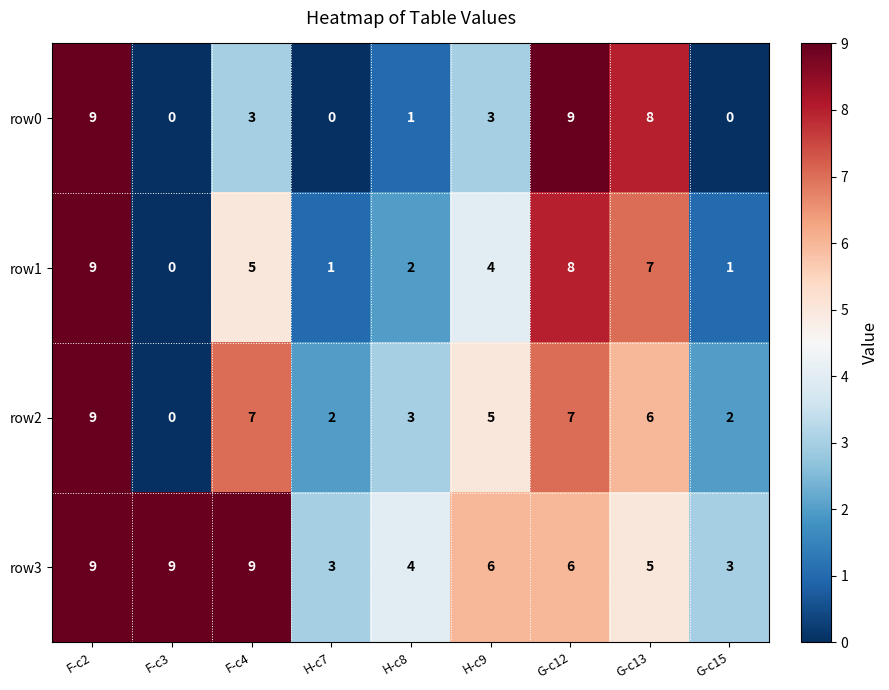

What value does the row2 series have at H-c8?

3